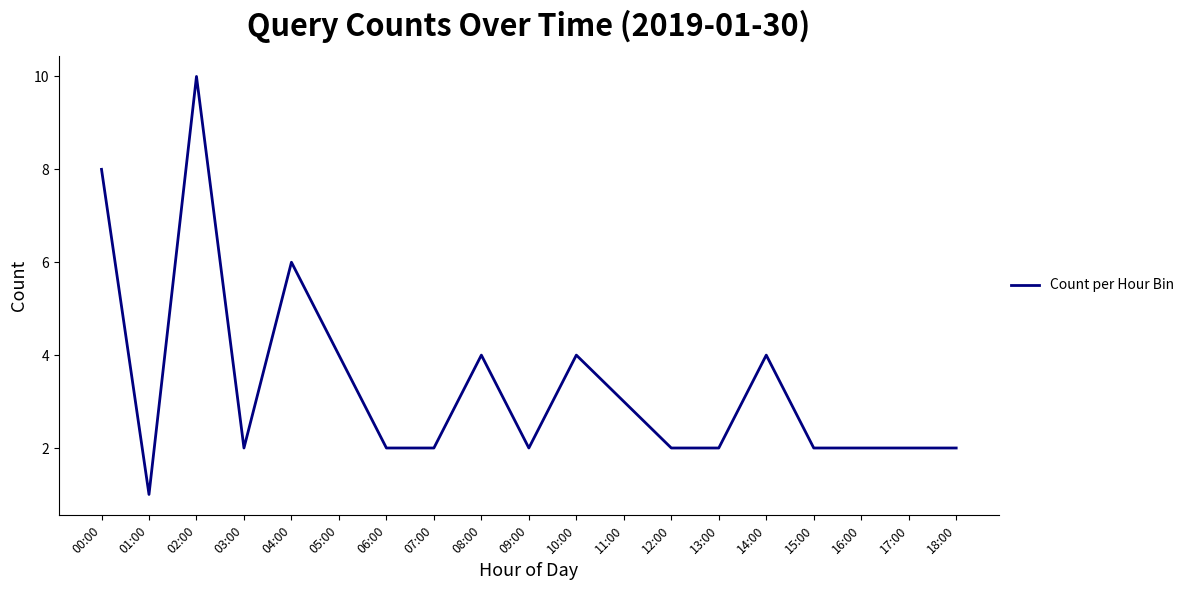

What is the minimum value shown in the chart?

1